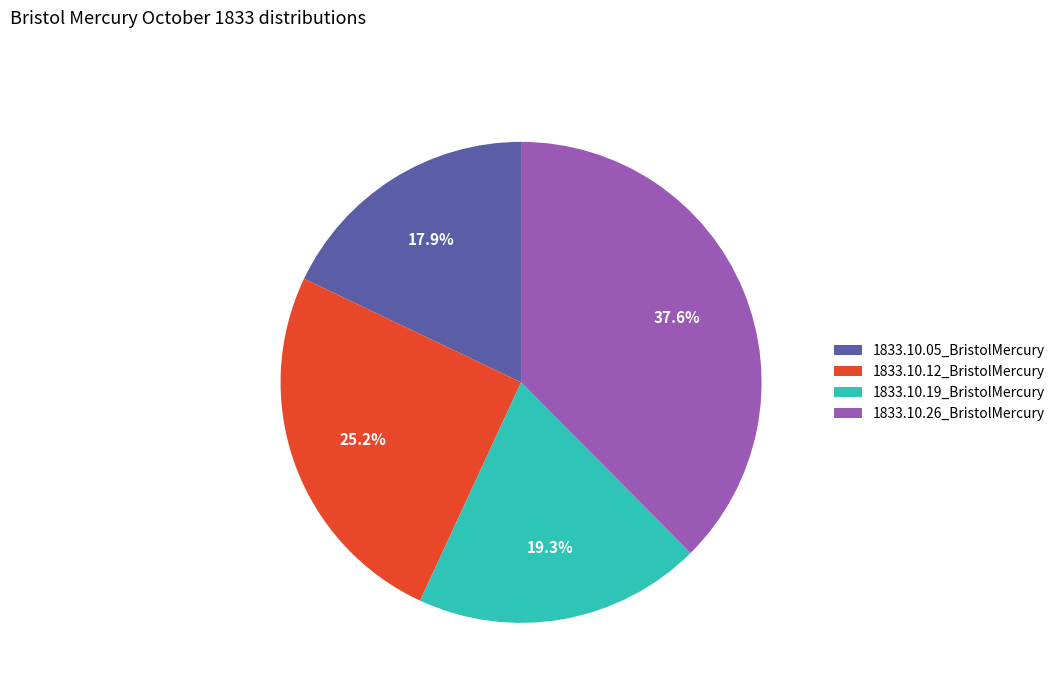

Count the number of slices in the pie.

4